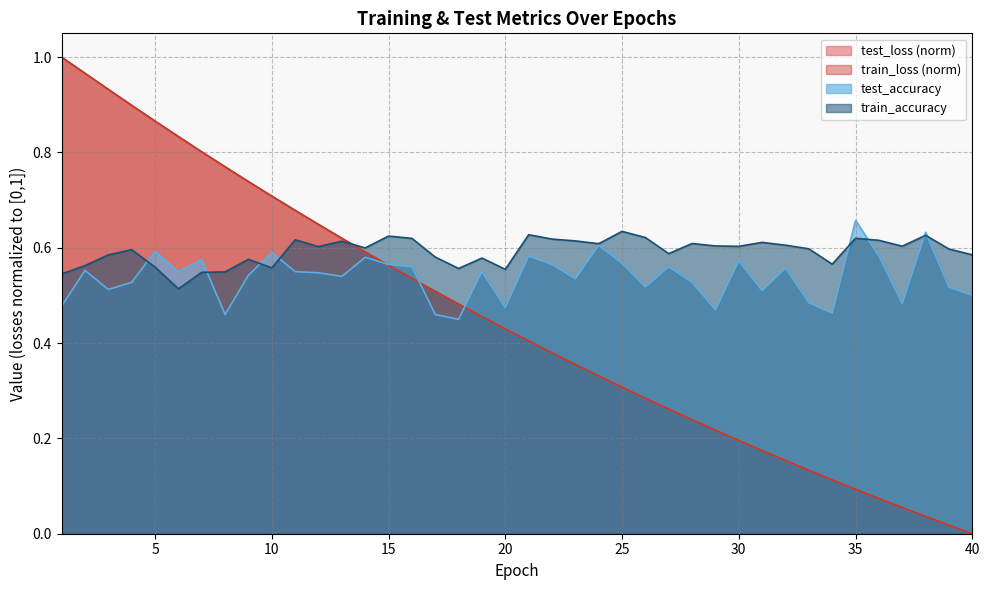

What is the value of the train_loss point at the 36th from the left?

0.1